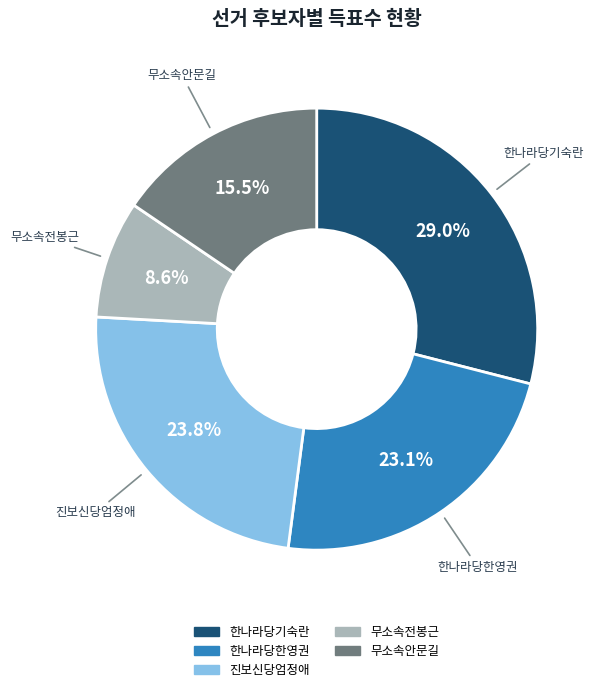

What percentage is the 한나라당한영권 slice, to the nearest percent?

23%